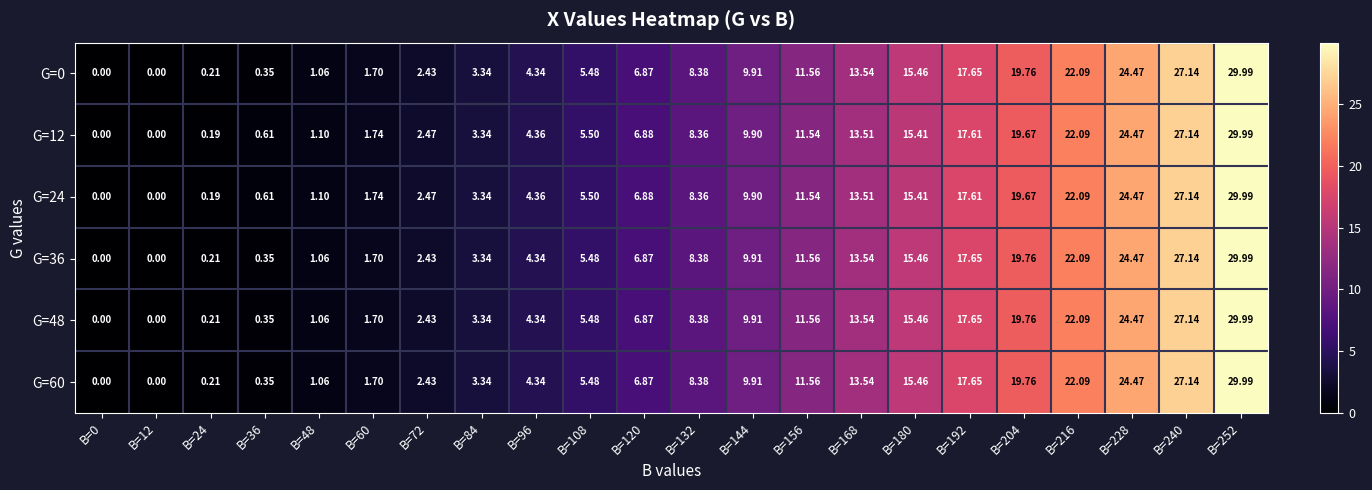

Is the value of G=24 at B=252 greater than the value of G=36 at B=120?

Yes